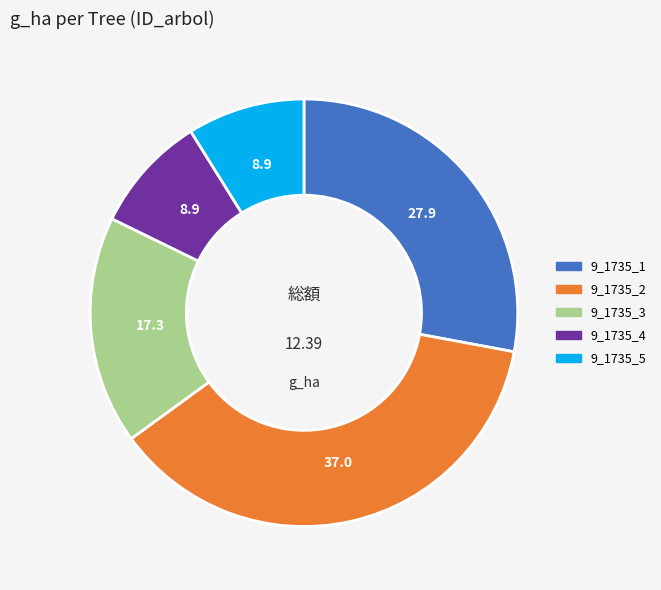

Does 9_1735_1 account for over 50% of the chart?

No